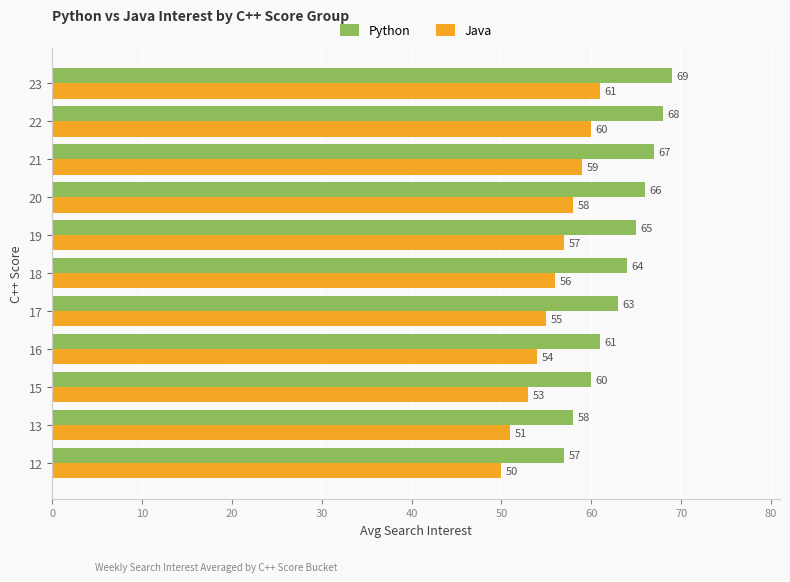

List the series in order of their peak value, lowest first.

Java, Python